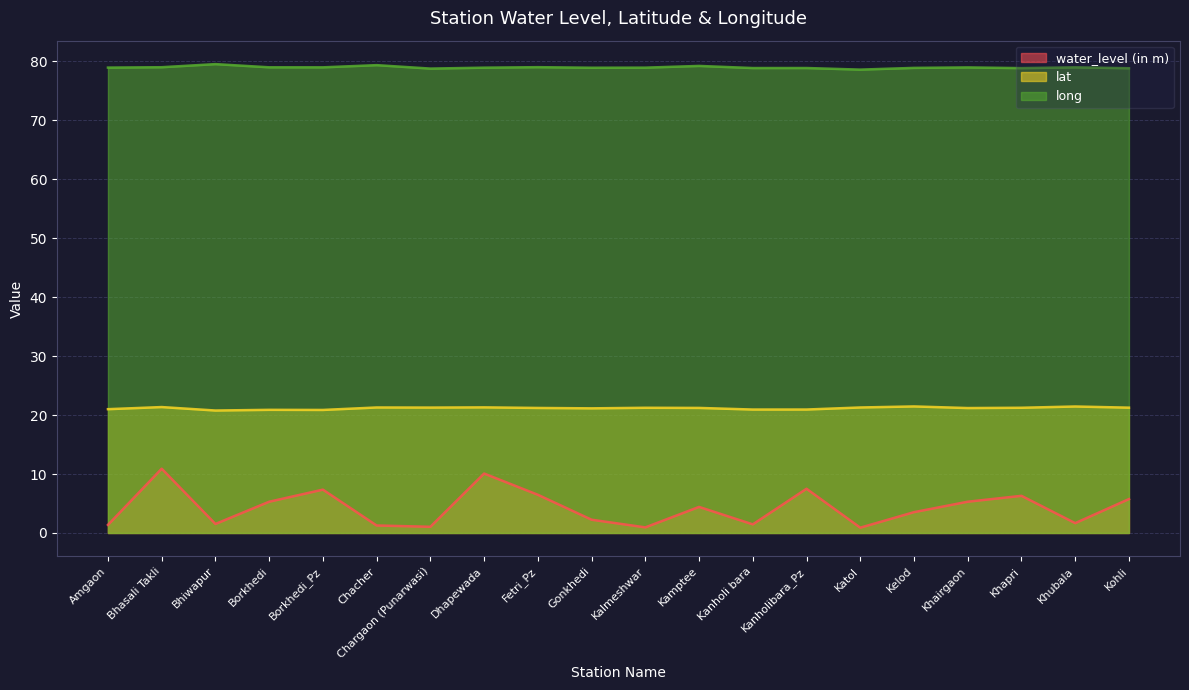

How many interior local valleys does the water_level (in m) series have?

6